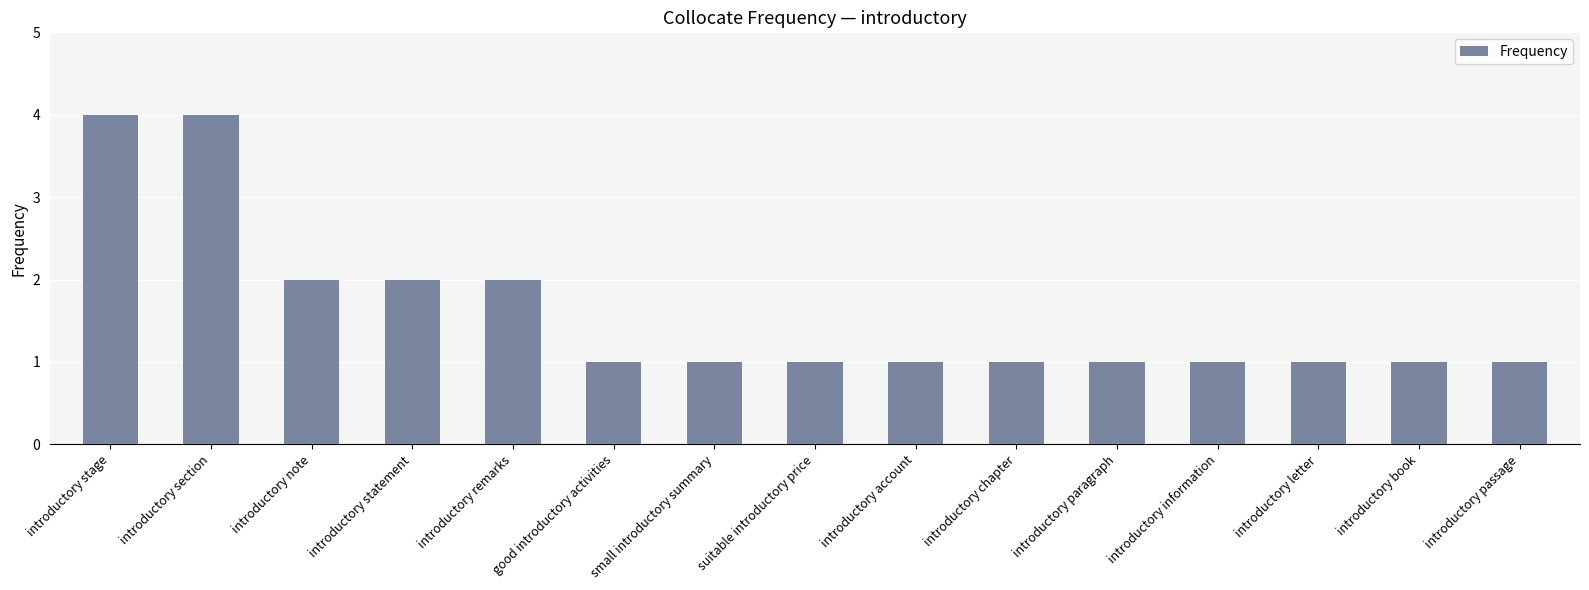

What is the label of the 8th bar from the left?

suitable introductory price